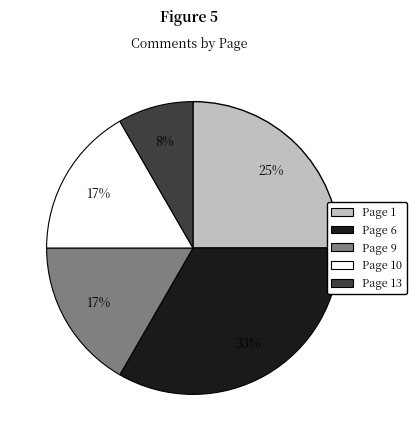

To the nearest percent, what is the average slice percentage?

20%